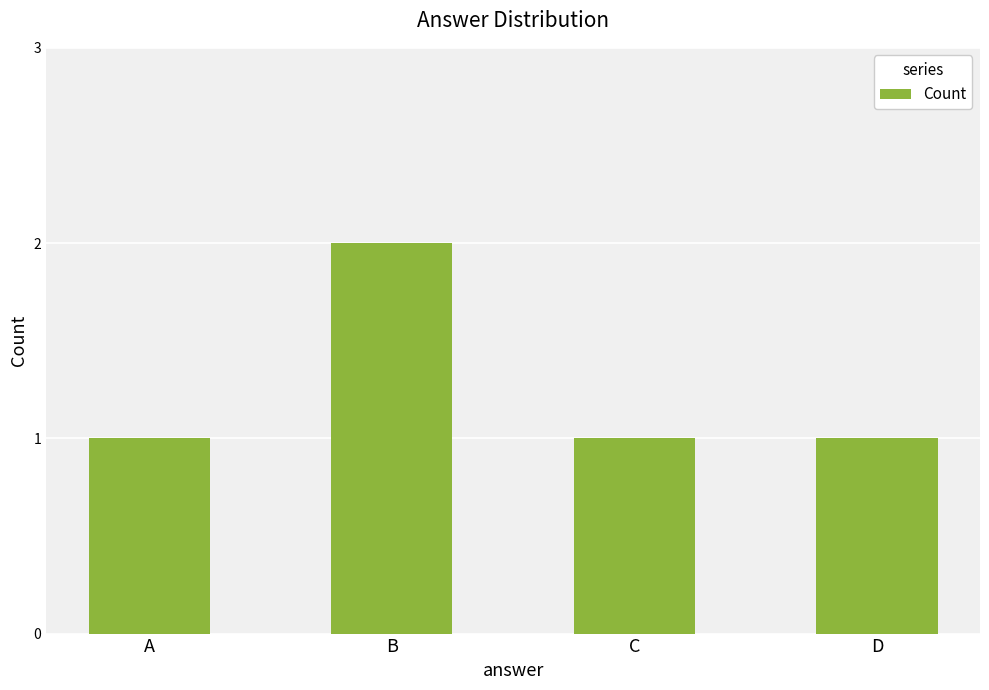

How many bars are there in total?

4